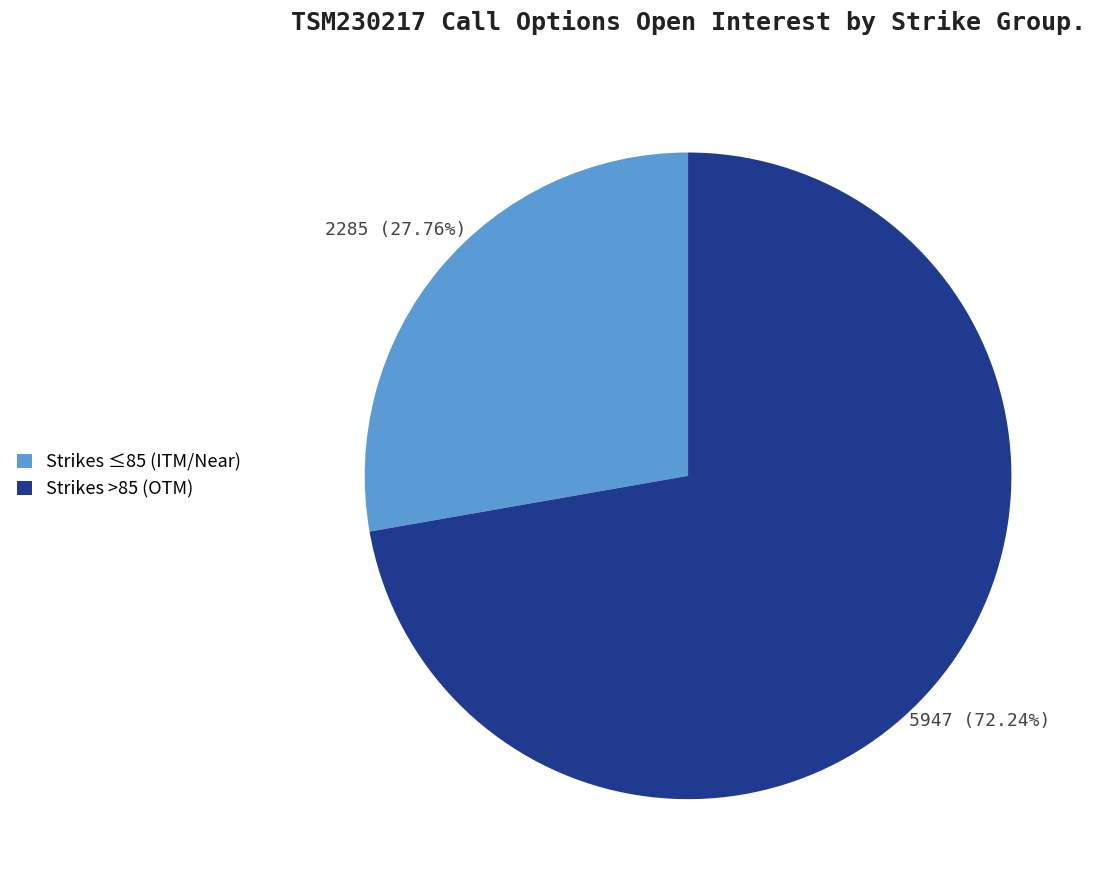

Count the number of slices in the pie.

2